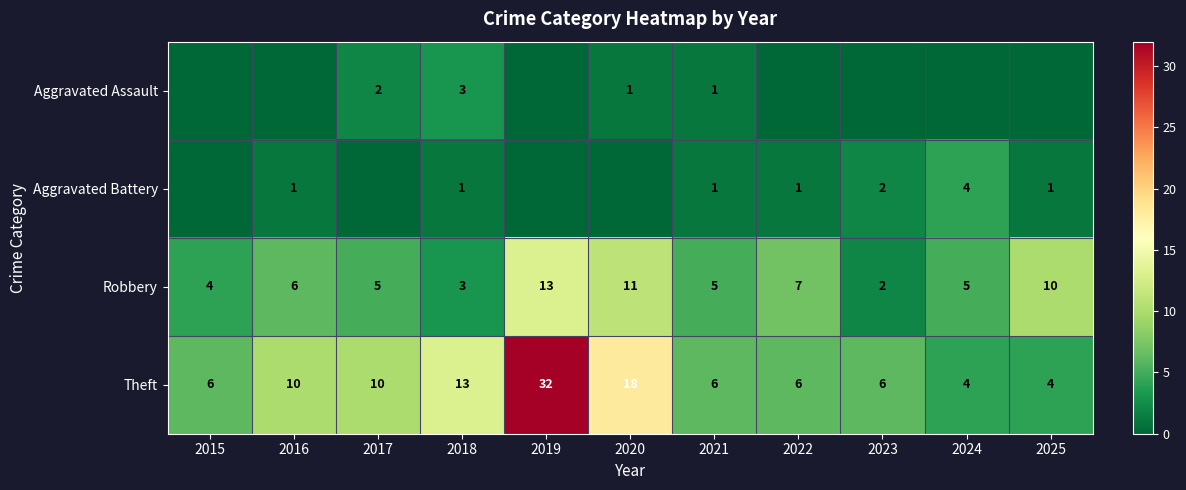

At which label is Theft closest to 18?

2020